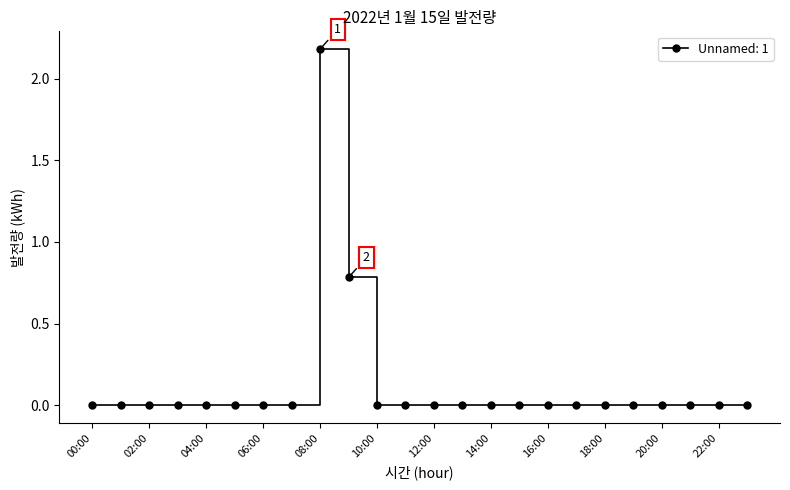

What is the sum of all values?

3.0